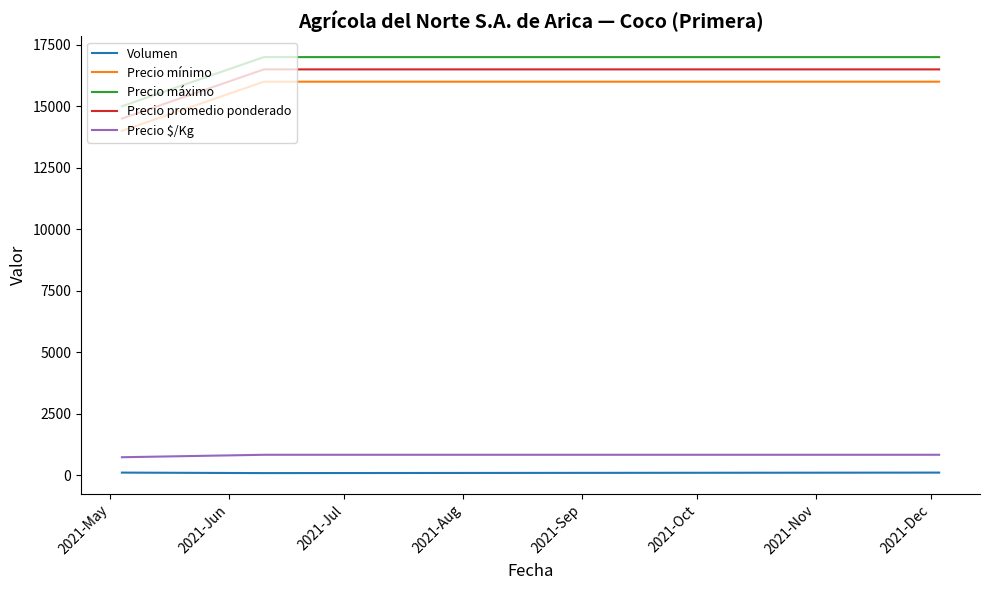

What is the highest value of the Precio mínimo series?

16000